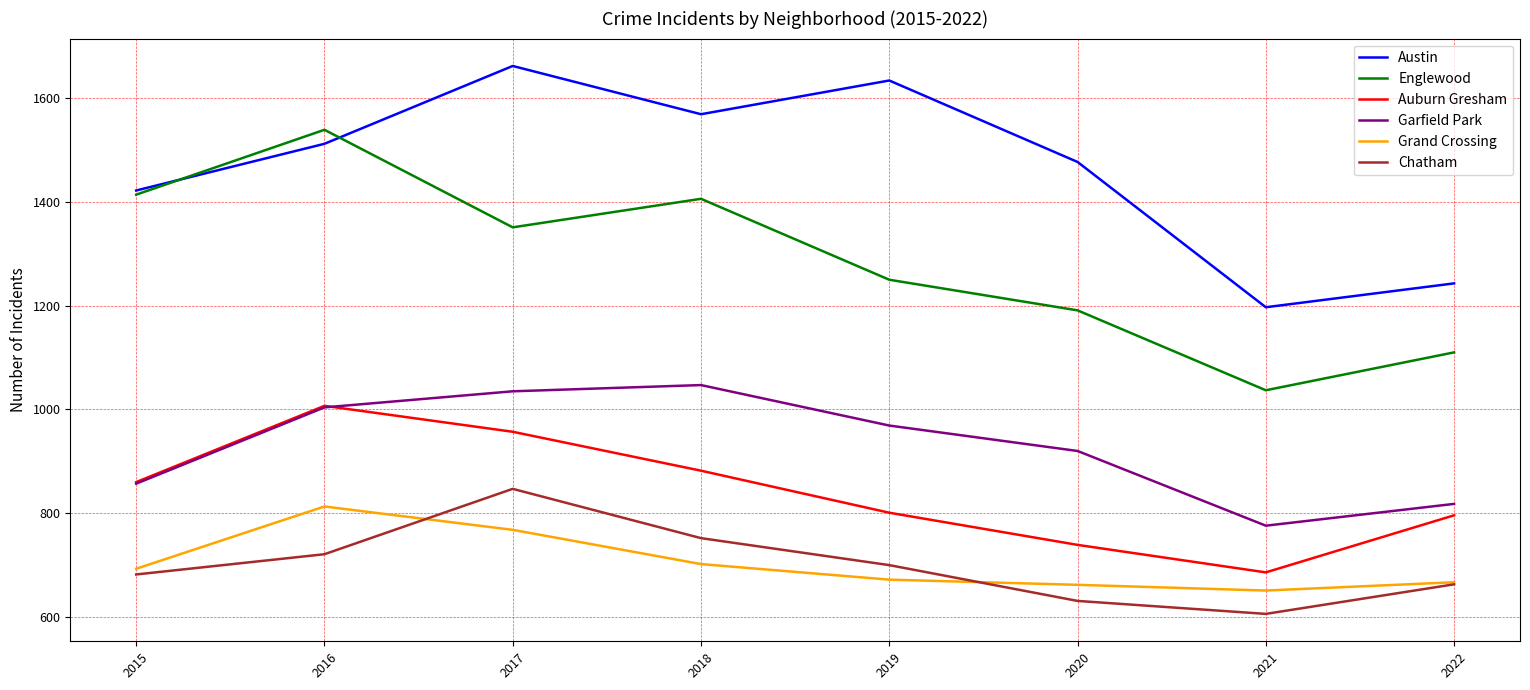

At which label does Chatham first exceed 700?

2016